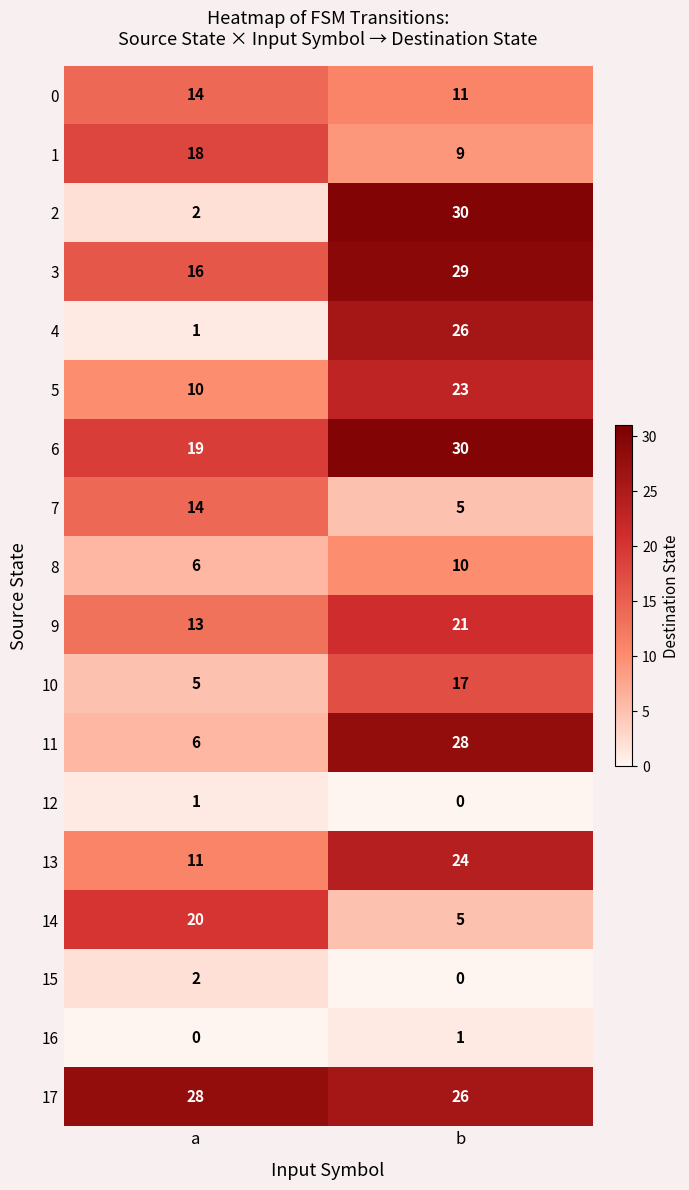

What is the spread (max minus min) of values at b?

30